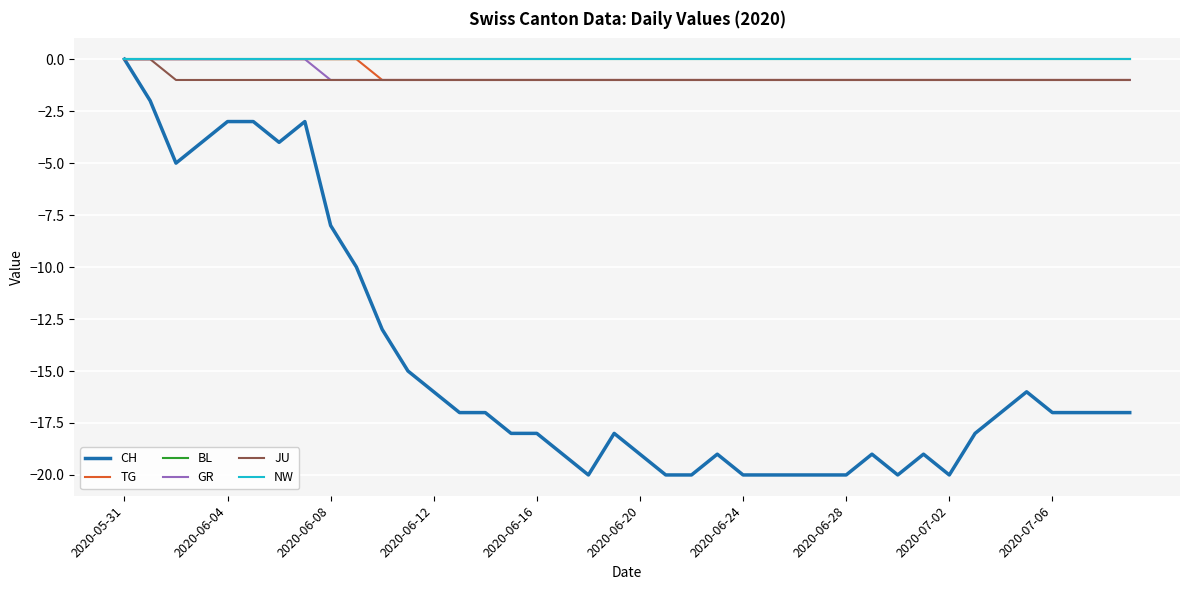

Does the chart display data point markers on the line(s)?

No